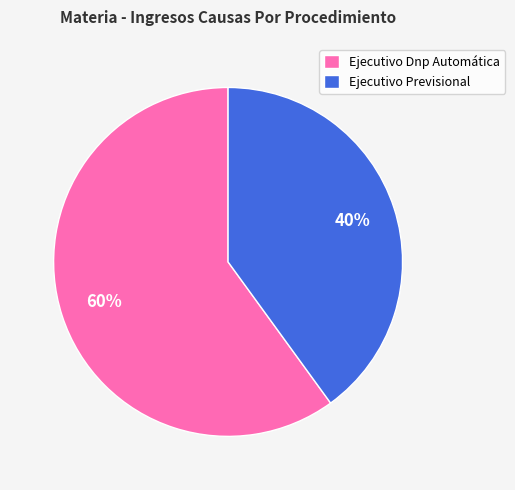

What percentage is the Ejecutivo Dnp Automática slice, to the nearest percent?

60%